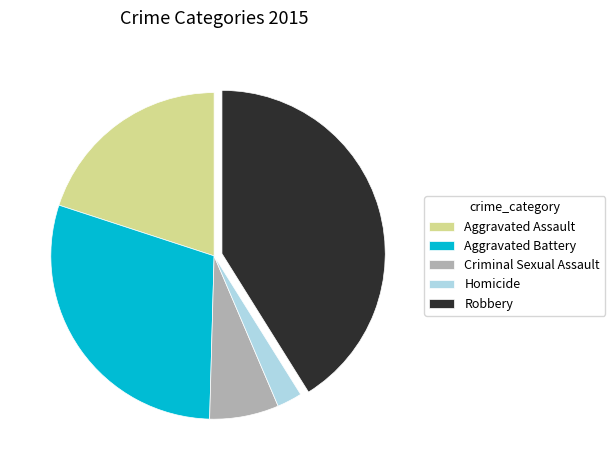

Does Aggravated Assault account for over 50% of the chart?

No